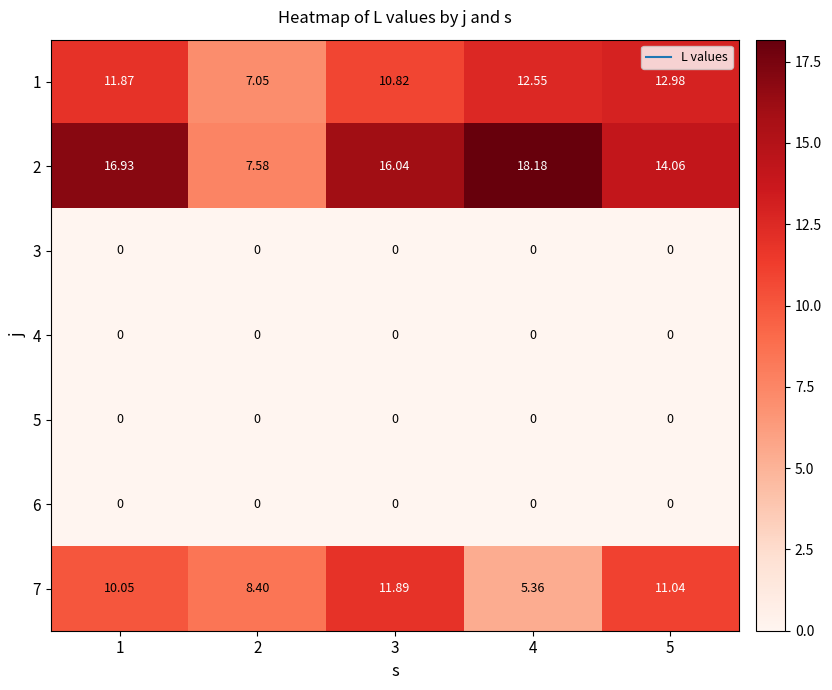

How many values in the 2 series exceed 16?

3